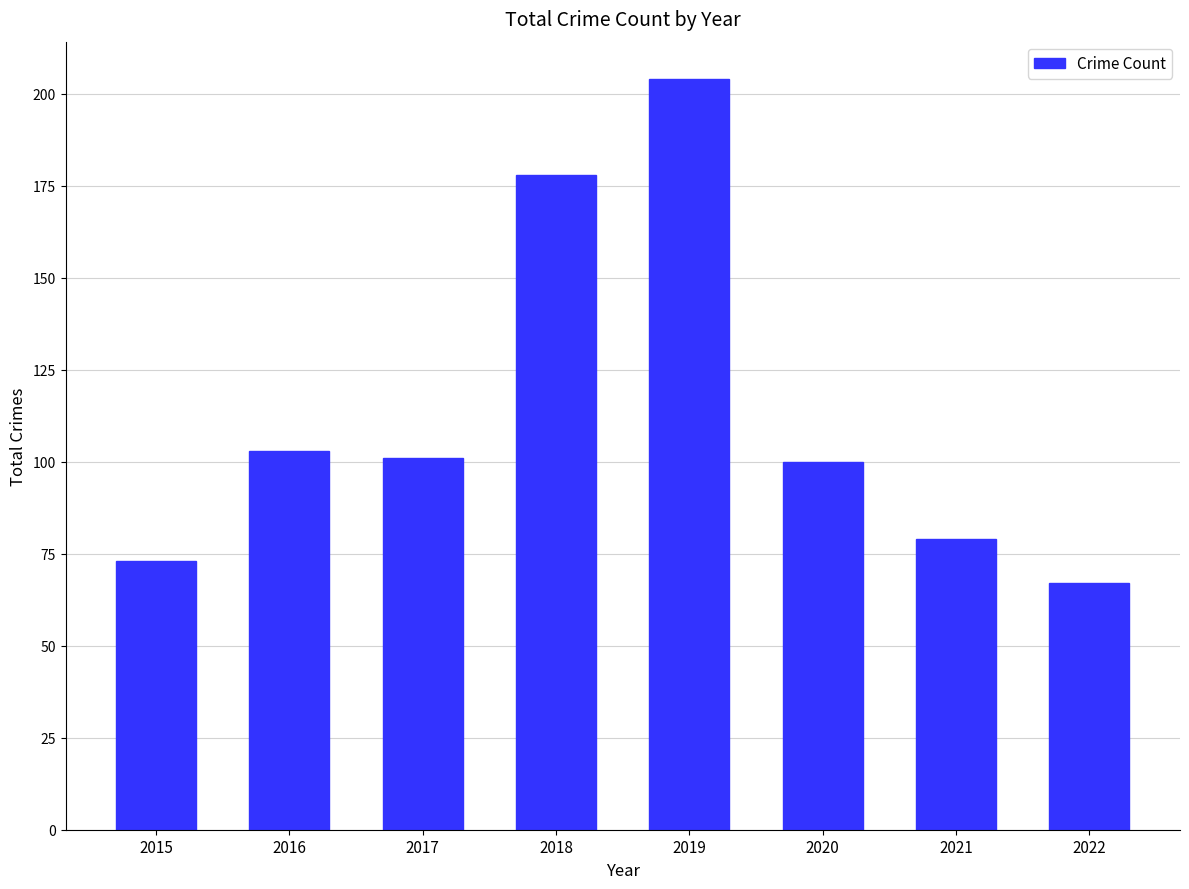

What is the approximate value at 2019?

204